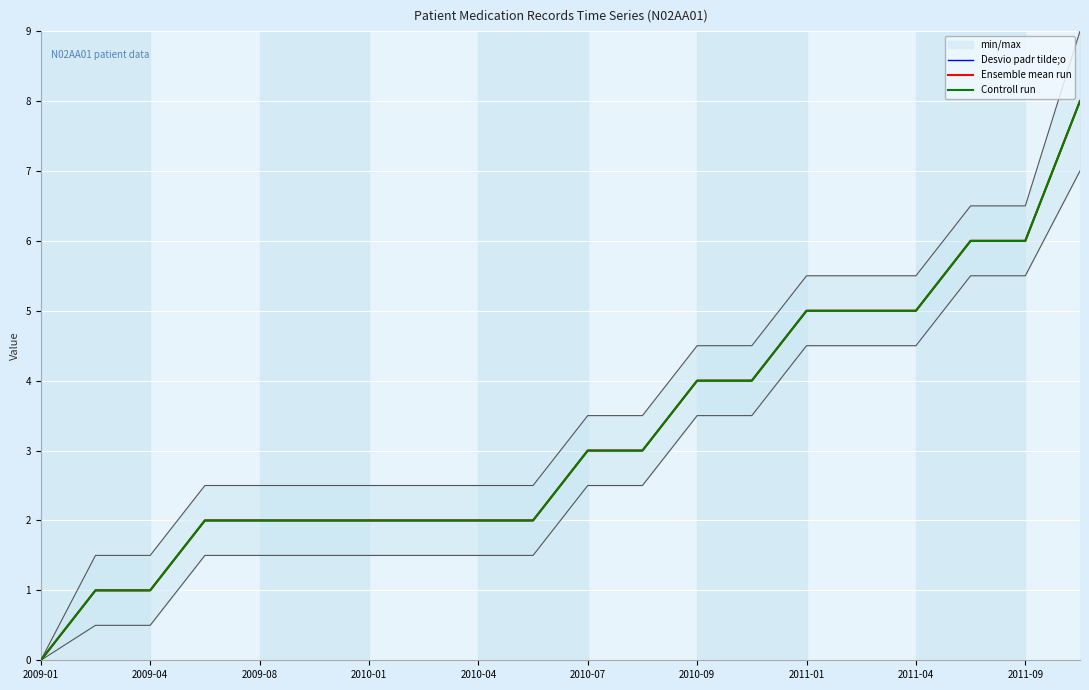

How many data points in Controll run are above 3?

8